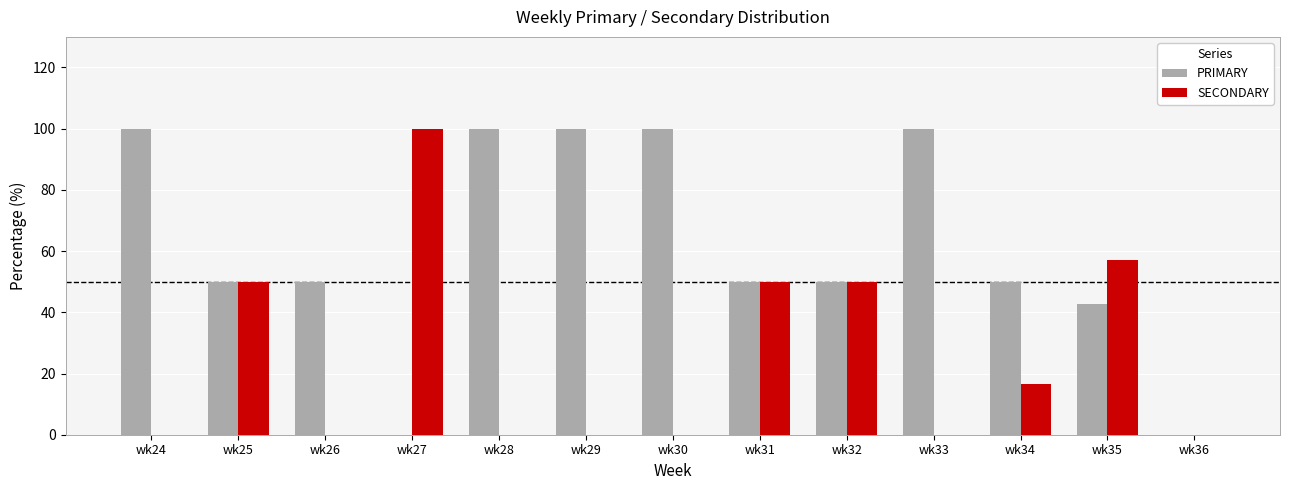

What is the total value across all series at wk35?

100.0